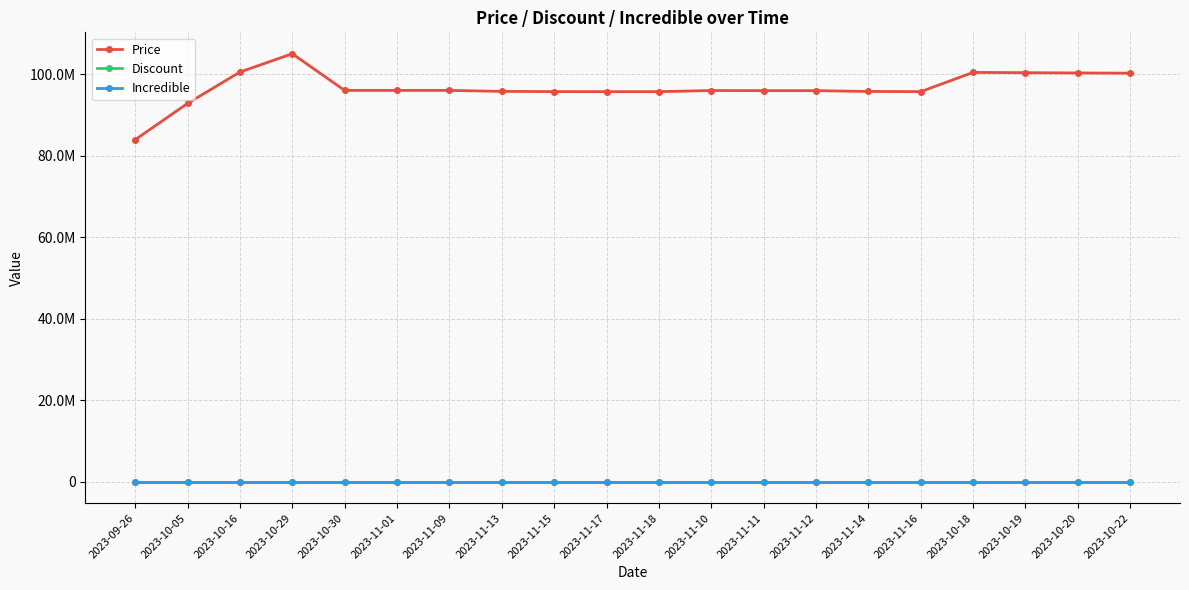

True or false: Price and Incredible cross at least once.

False